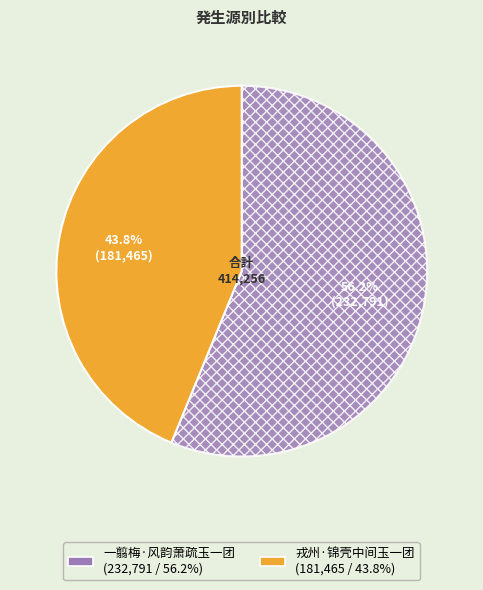

To the nearest percent, what portion does 戎州·锦壳中间玉一团 represent?

44%